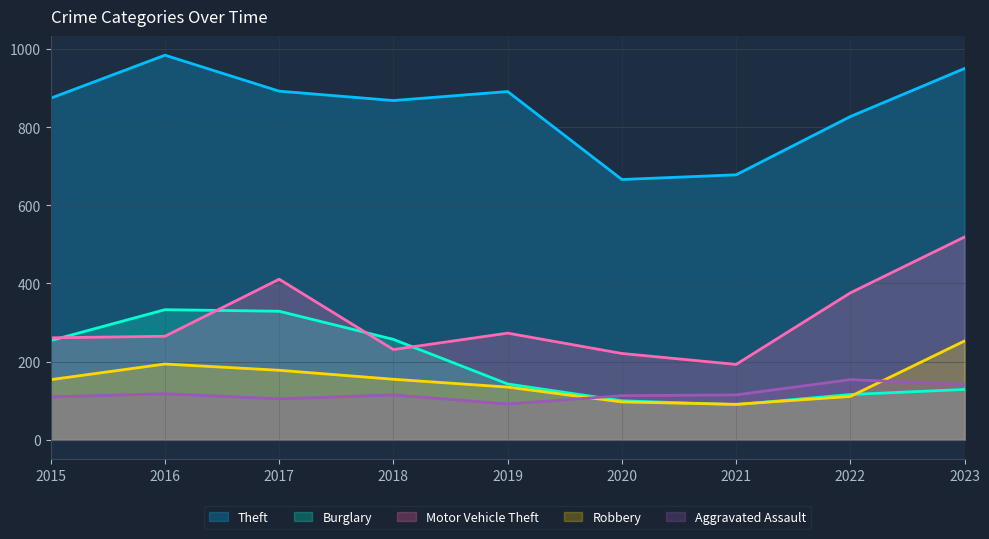

What are all the series names shown in the legend?

Theft, Burglary, Motor Vehicle Theft, Robbery, Aggravated Assault